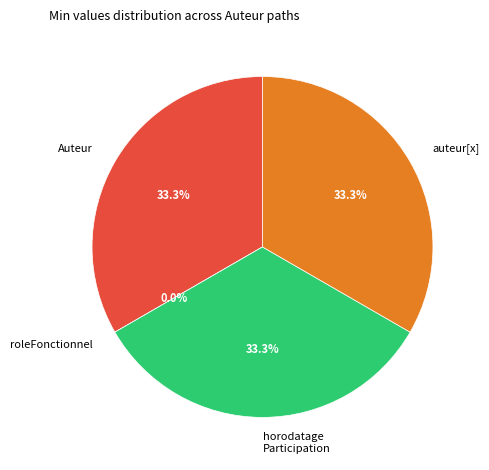

To the nearest percent, what is the difference between the largest and smallest slice percentages?

33%